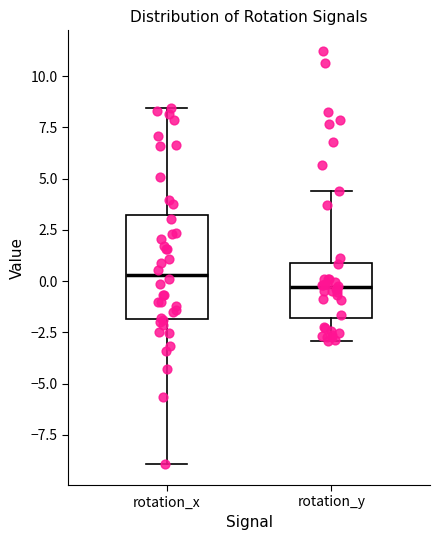

Reading left to right, transcribe this box plot: for each box, give where its median line is, the range the box spans, and where its two whiskers end, as read against the y-axis. The values are not printed on the chart, so give them approximately, as read against the axis.

rotation_x: median 0.5, box -2.0 to 3.0, whiskers -9.0 to 8.5
rotation_y: median -0.5, box -2.0 to 1.0, whiskers -3.0 to 4.5